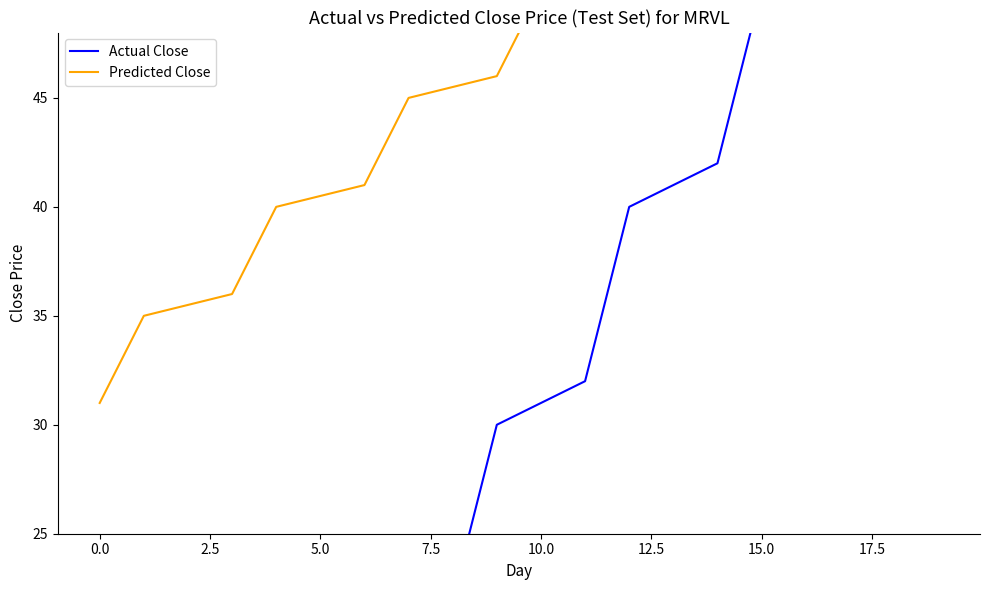

Is it true that Actual Close equals 1.0 at 0.0?

True